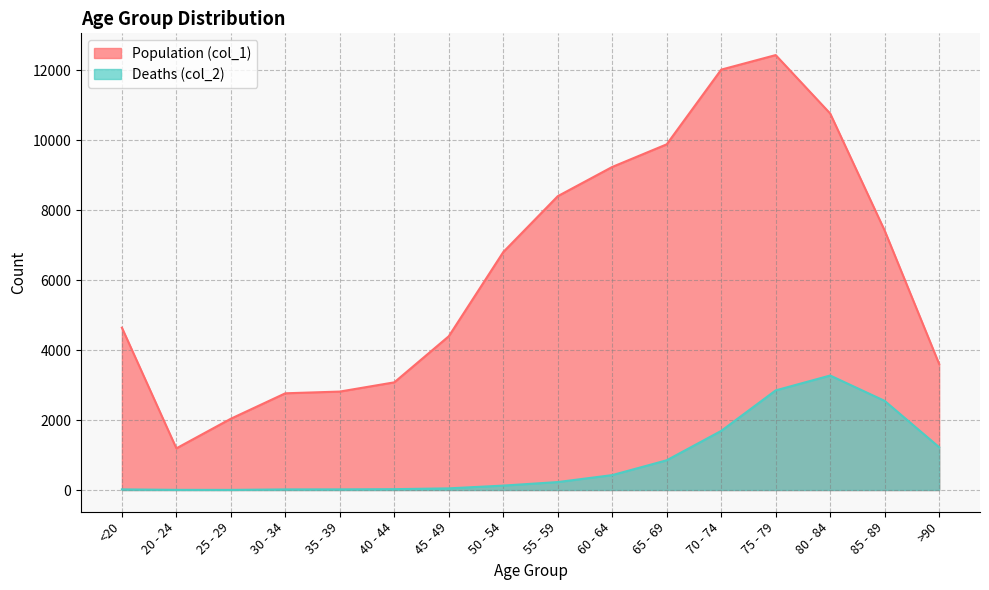

How many distinct data groups are displayed?

2